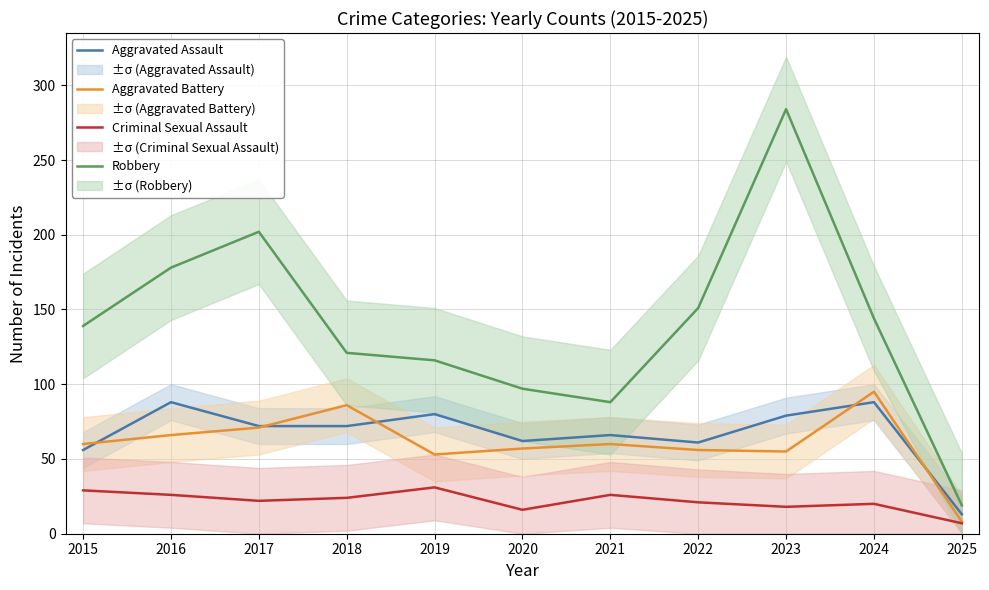

Reading left to right, transcribe all the data shown in this chart.

Aggravated Assault: 56	88	72	72	80	62	66	61	79	88	13
Aggravated Battery: 60	66	71	86	53	57	60	56	55	95	8
Criminal Sexual Assault: 29	26	22	24	31	16	26	21	18	20	7
Robbery: 139	178	202	121	116	97	88	151	284	144	19